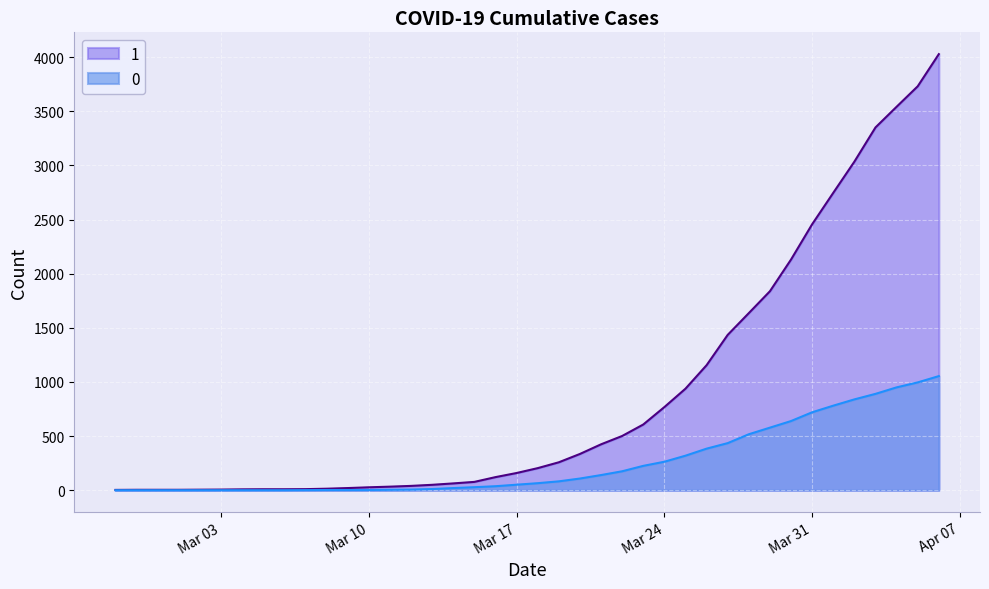

What is the sum of all 1 values?

35787